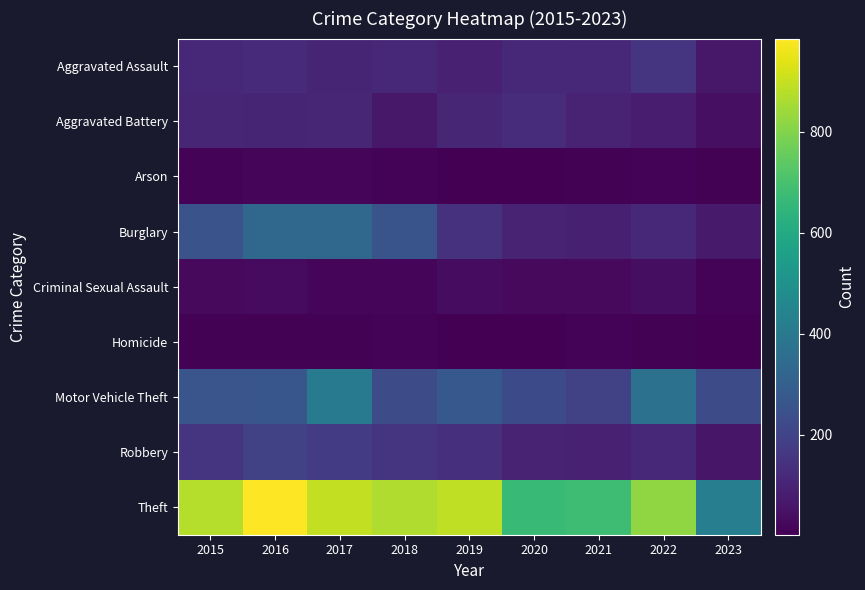

Which series has the largest total across all categories?

Theft